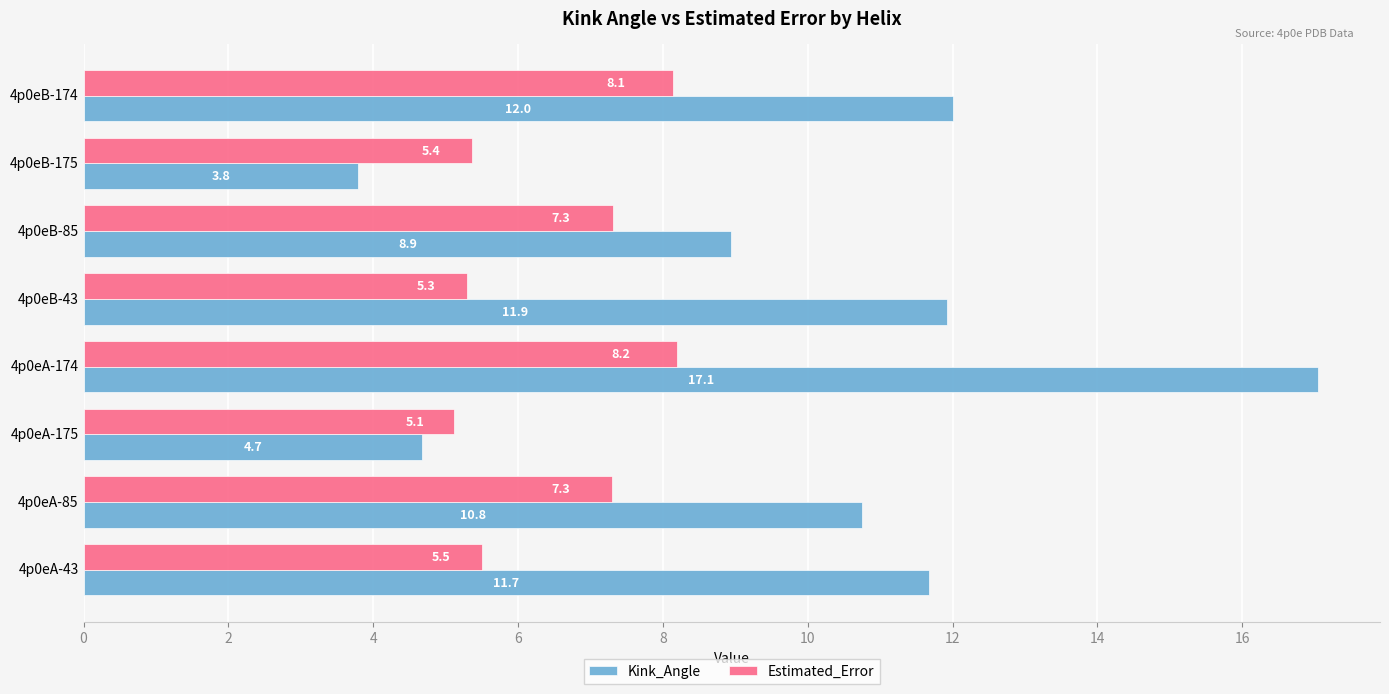

True or false: Kink_Angle has a value of 11.7 at 4p0eA-43.

True